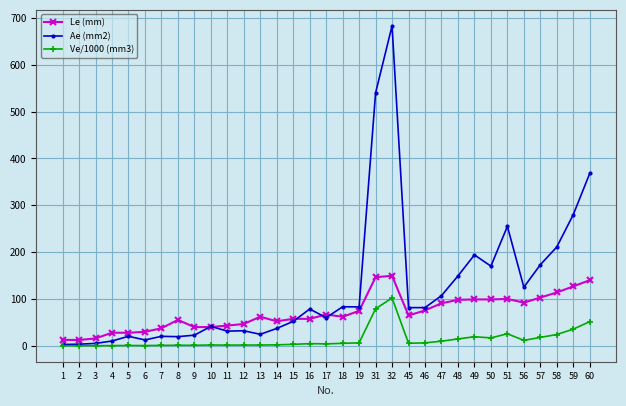

What is the difference between the maximum and minimum values in the Ae (mm2) series?

680.3